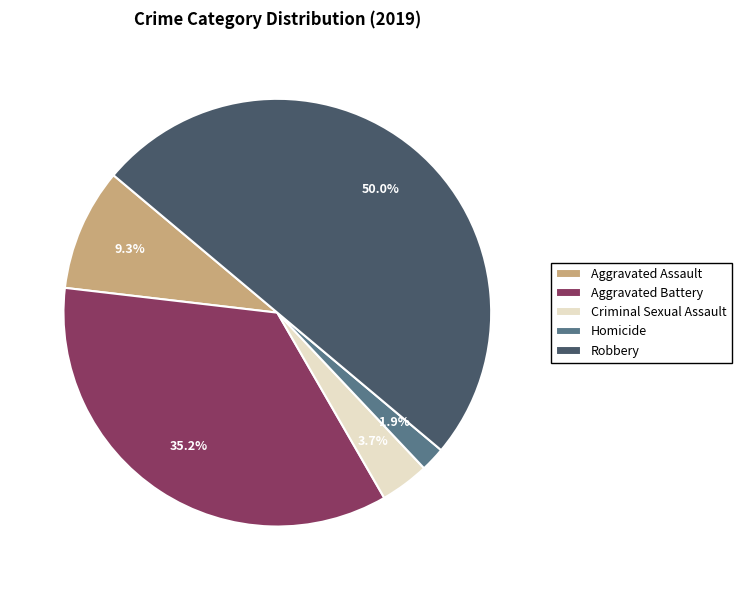

To the nearest percent, what is the difference between the largest and smallest slice percentages?

48%